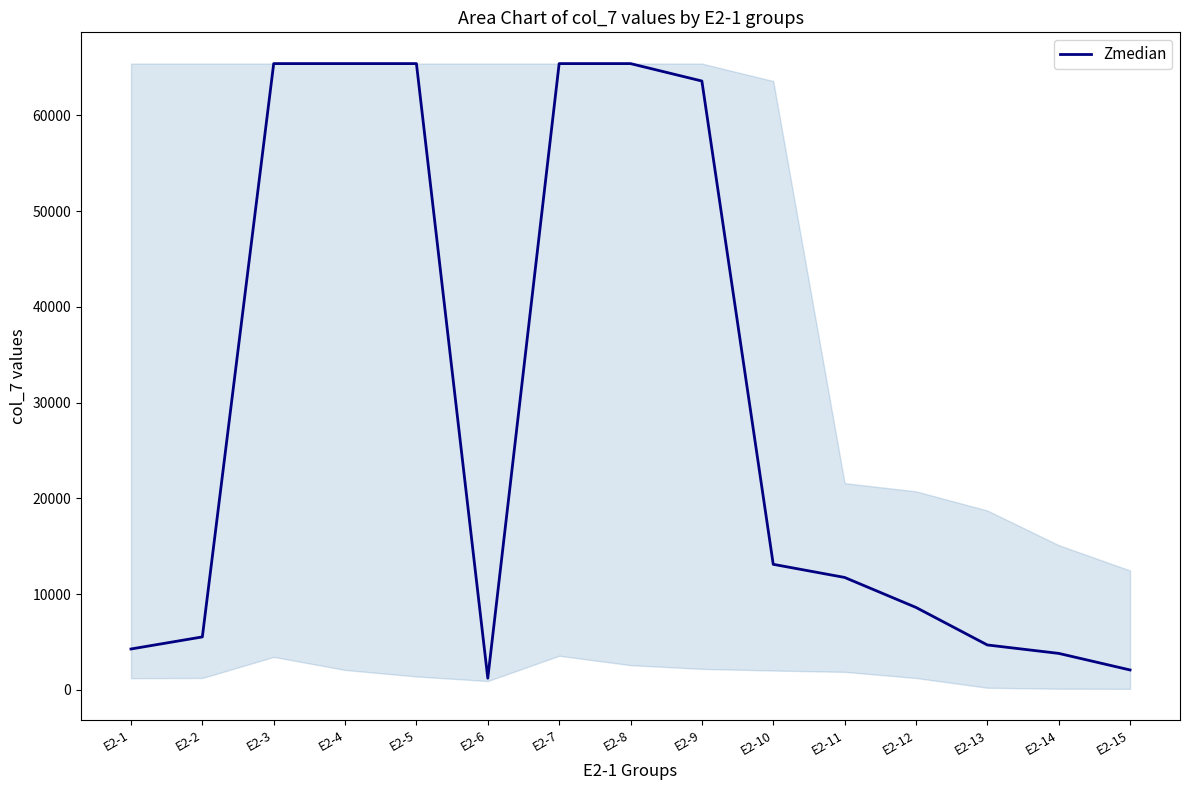

What is the change in value from E2-2 to E2-14?

-1720